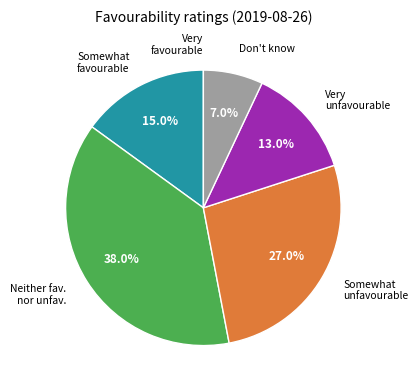

What percentage is NOT represented by Very unfavourable?

87.0%